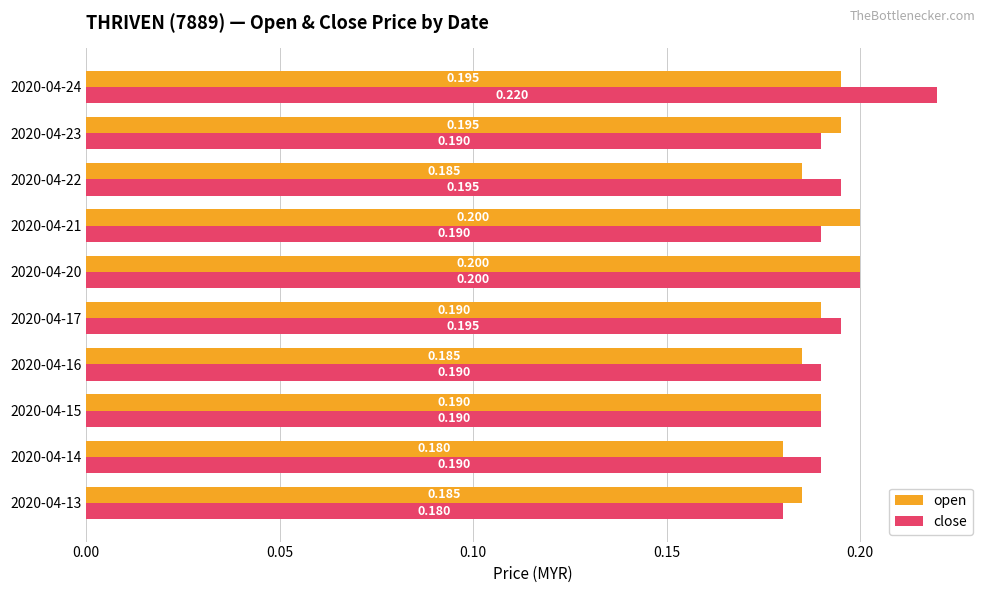

List the series in order of their peak value, highest first.

close, open